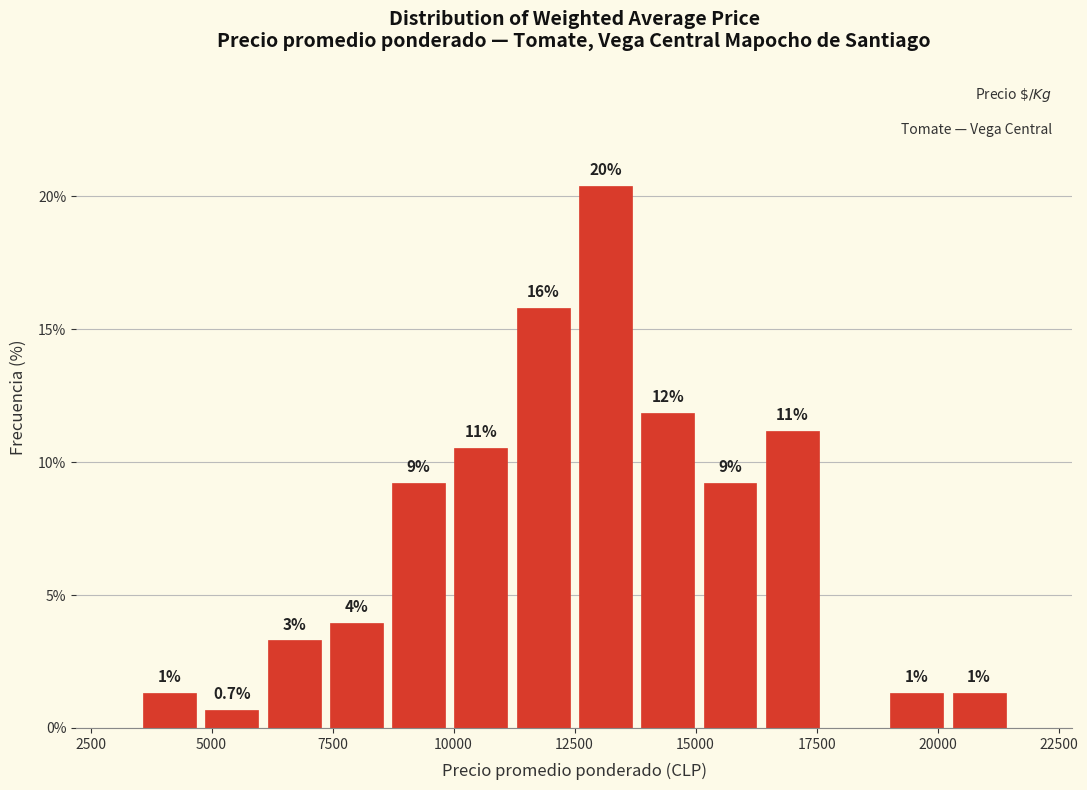

Around what value on the x-axis is the tallest bar? Give the approximate position of its centre, as read against the axis.

13000